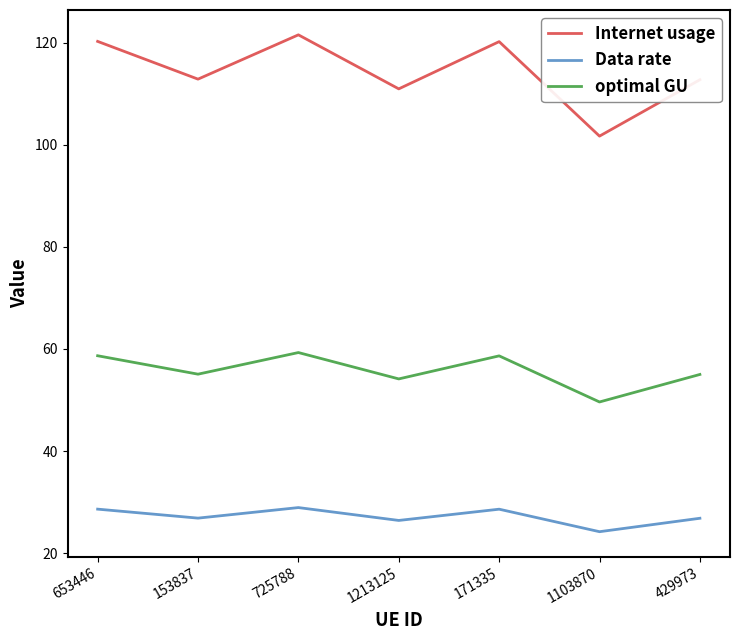

At how many categories does at least one series exceed 67?

7